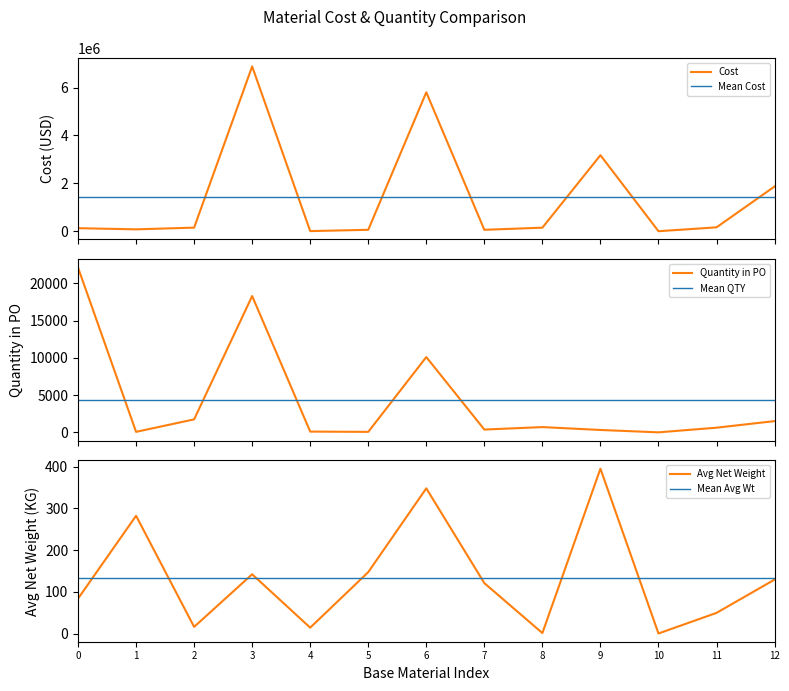

What is the average value of the Avg Net Weight series?

133.1